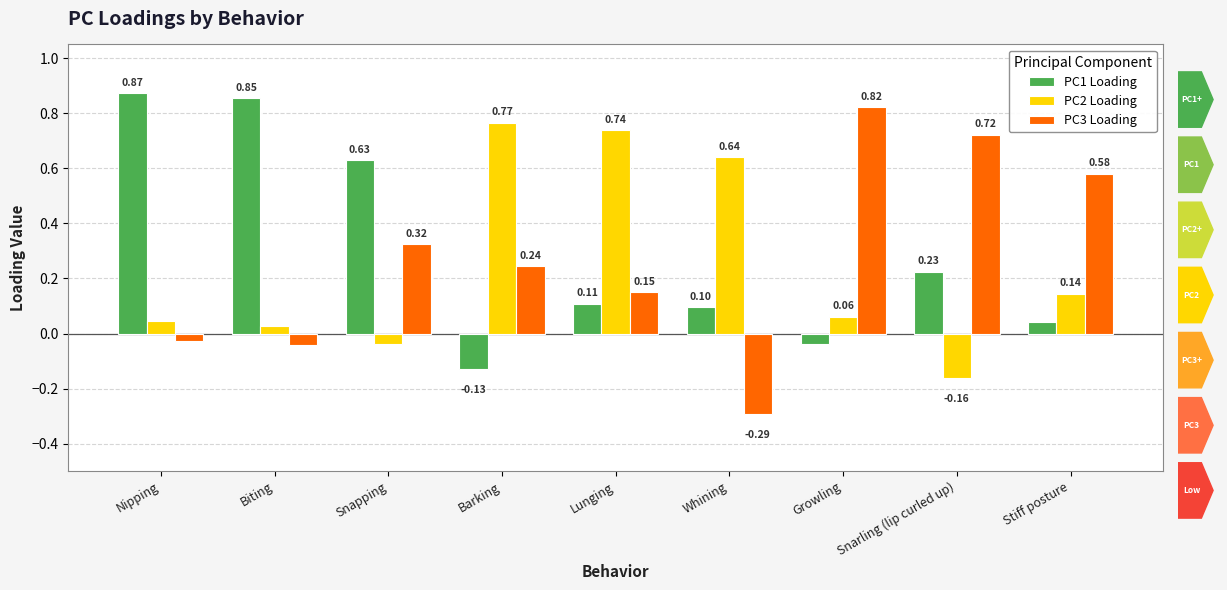

Which series changed the most between Growling and Stiff posture?

PC3 Loading